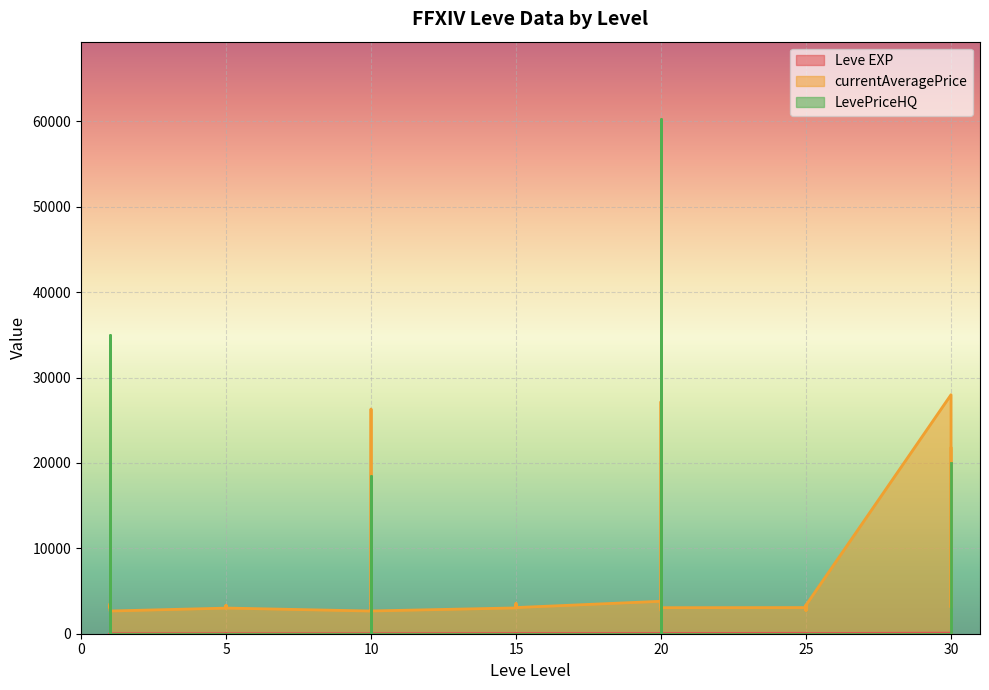

What is the difference between the maximum and minimum values in the LevePriceHQ series?

60299